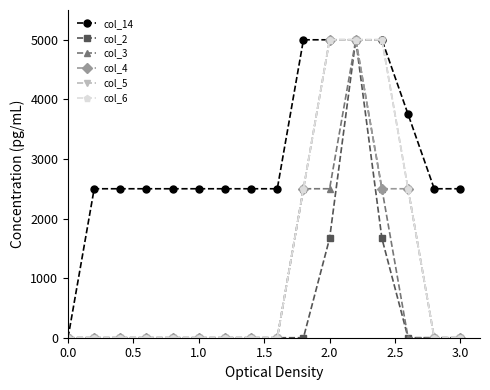

Is this an area chart (filled region under the line)?

No